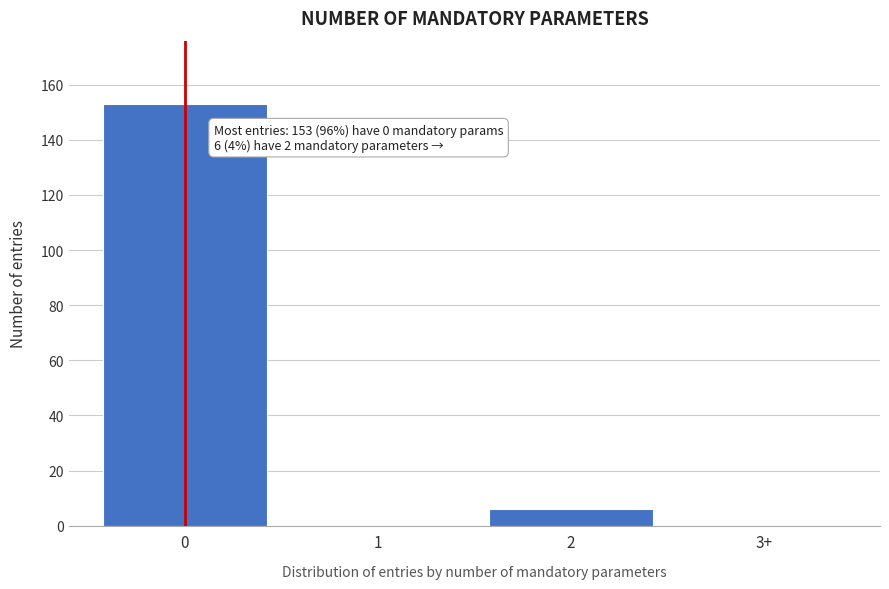

Reading left to right, transcribe all the data shown in this chart.

0=153	1=0	2=6	3+=0